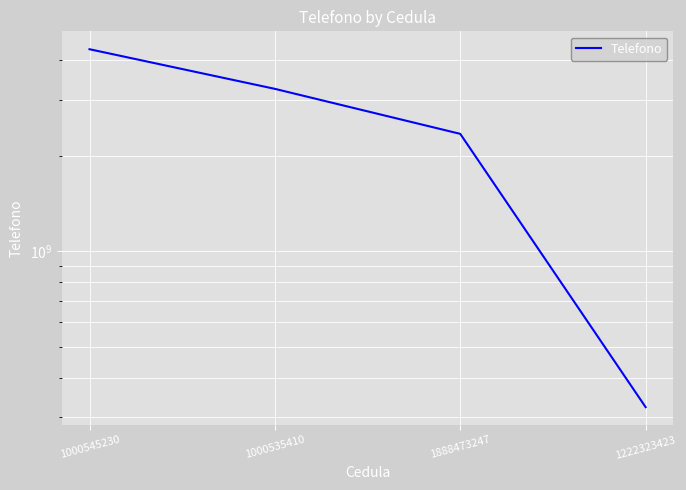

What is the ratio of the value at 1000535410 to the value at 1222323423?

10.0